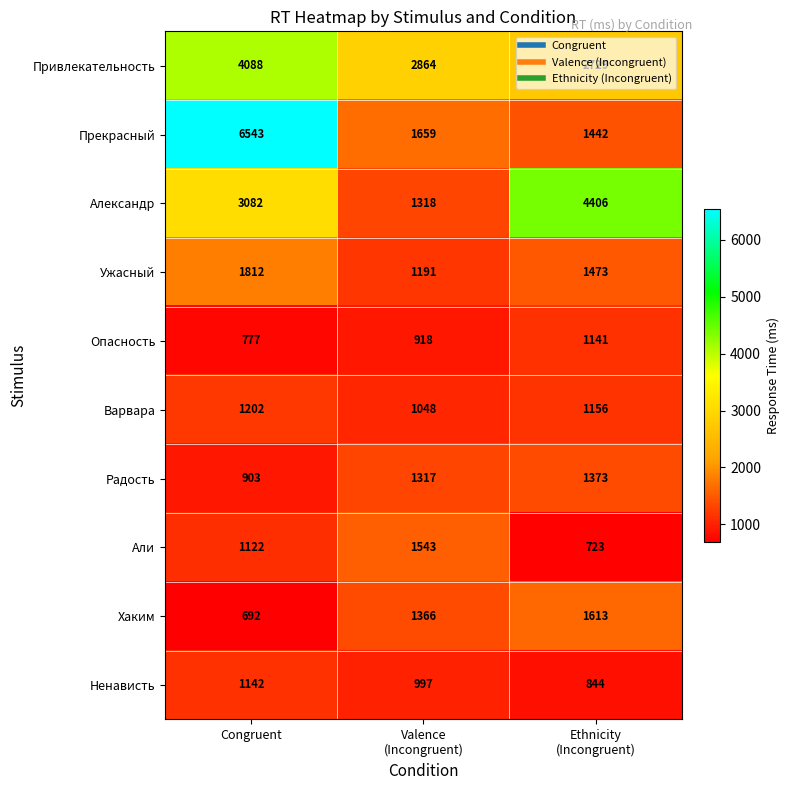

Which series has the largest range (max minus min)?

Прекрасный